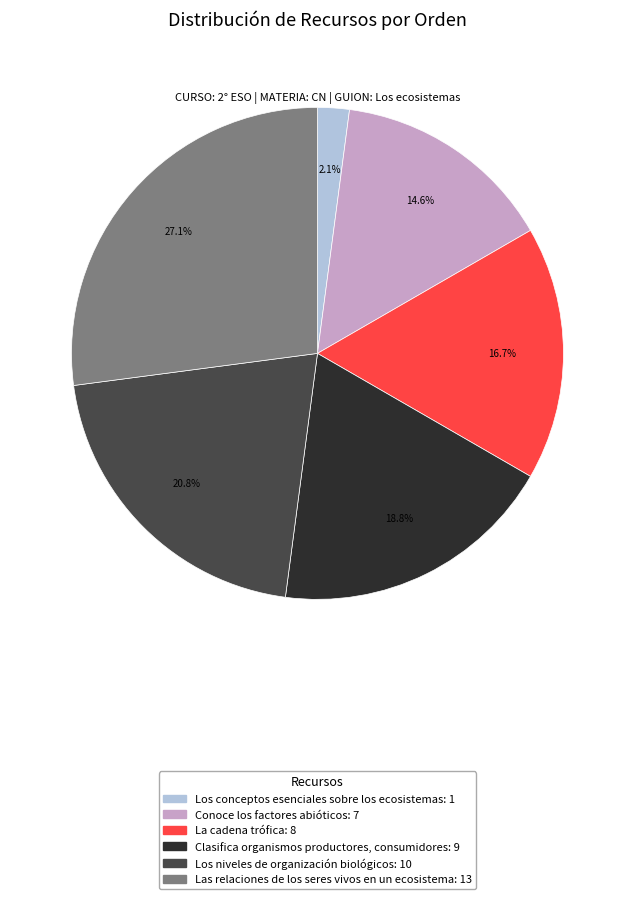

Which has a higher value, La cadena trófica or Clasifica organismos productores, consumidores?

Clasifica organismos productores, consumidores